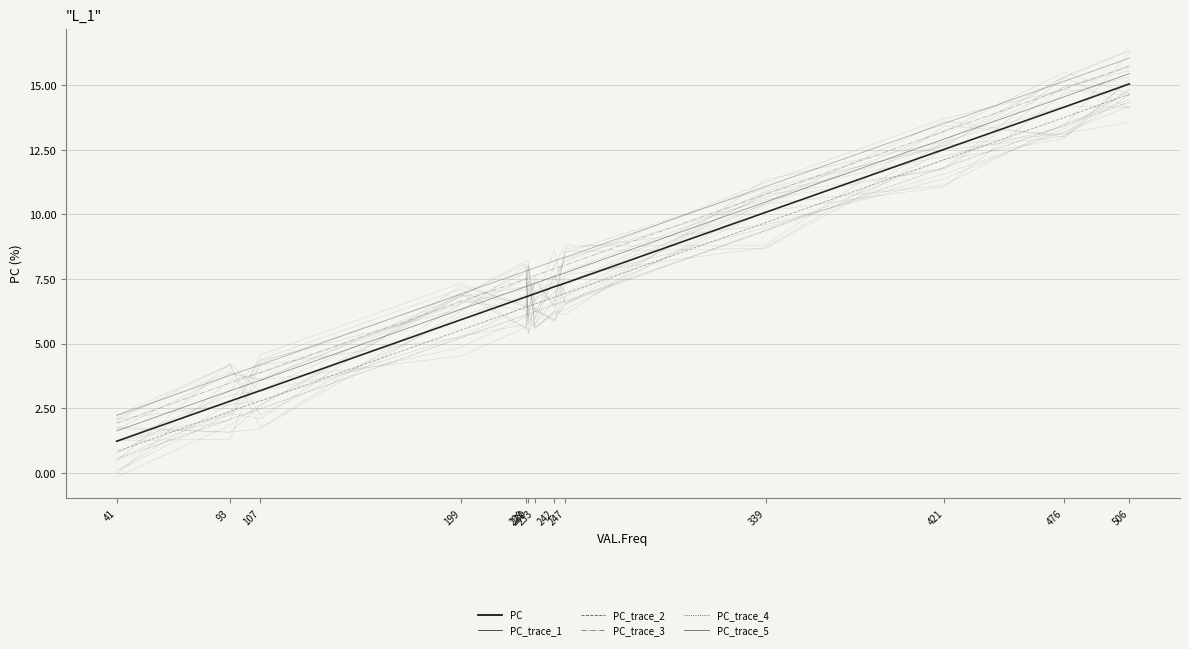

Between 506 and 229, which is larger?

506